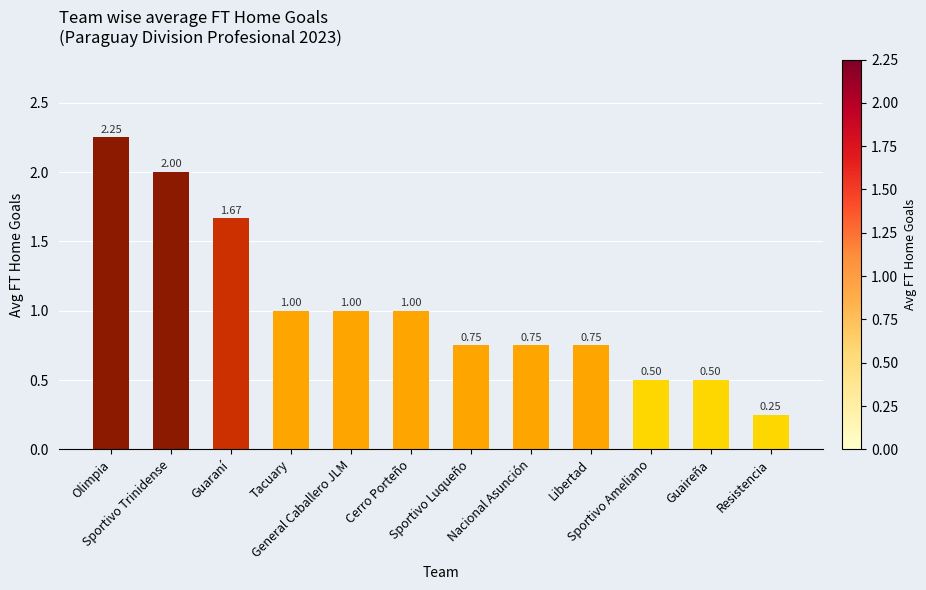

What is the difference between the second highest and second lowest values?

1.5